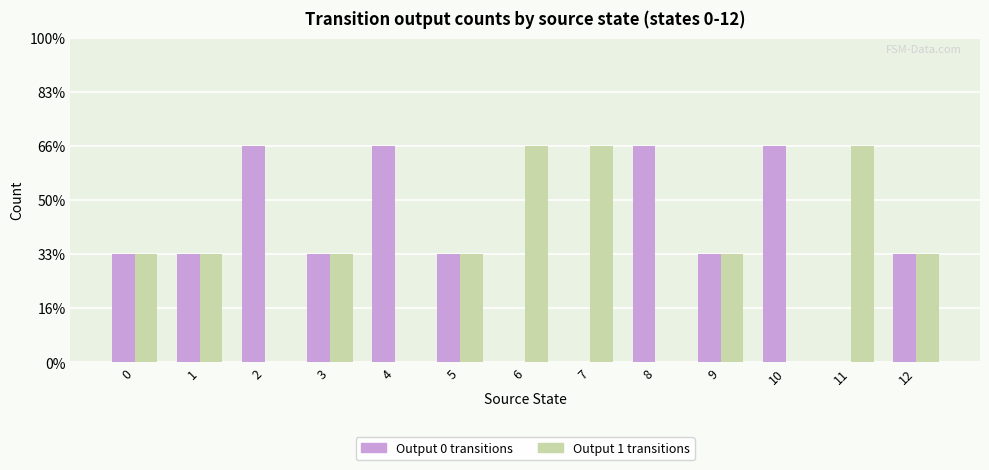

What are all the series names shown in the legend?

Output 0 transitions, Output 1 transitions